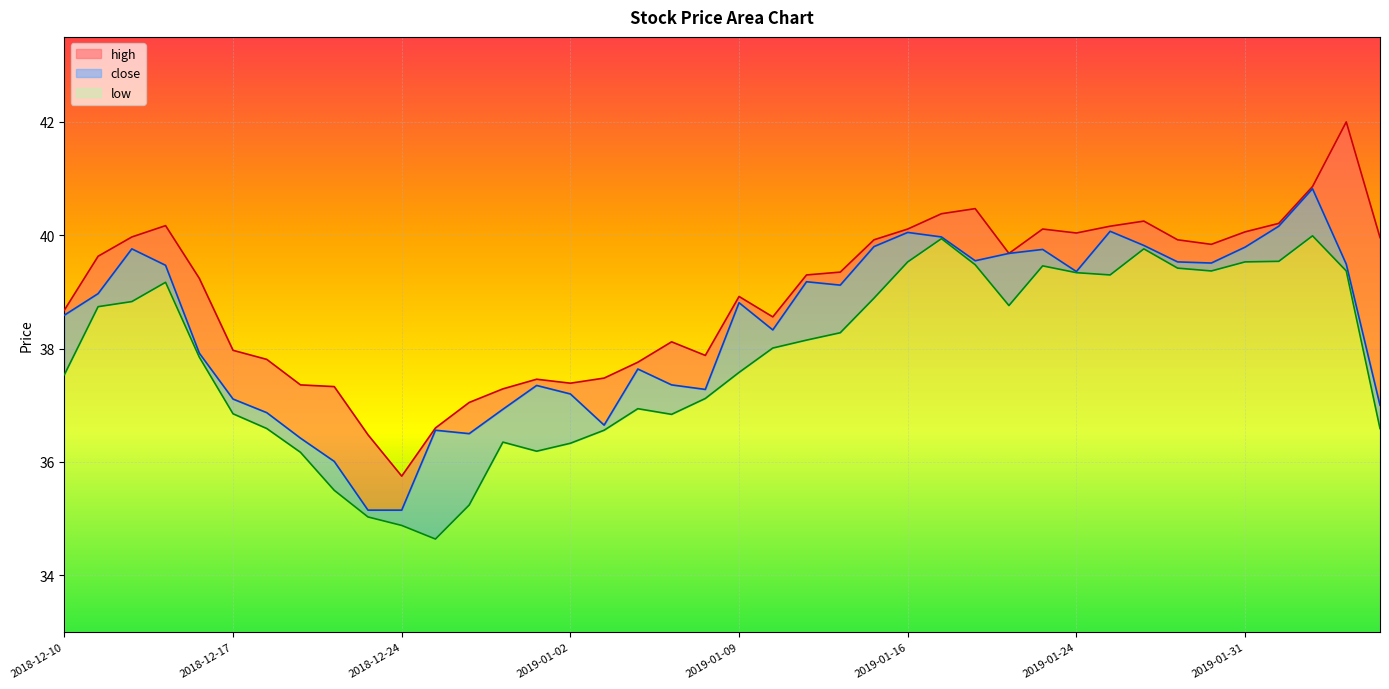

Reading left to right, list all the values displayed in this chart.

high: 38.7	39.6	40.0	40.2	39.2	38.0	37.8	37.4	37.3	36.5	35.8	36.6	37.0	37.3	37.5	37.4	37.5	37.8	38.1	37.9	38.9	38.6	39.3	39.4	39.9	40.1	40.4	40.5	39.7	40.1	40.0	40.2	40.2	39.9	39.8	40.1	40.2	40.9	42.0	40.0
close: 38.6	39.0	39.8	39.5	37.9	37.1	36.9	36.4	36.0	35.1	35.1	36.6	36.5	36.9	37.4	37.2	36.6	37.6	37.4	37.3	38.8	38.3	39.2	39.1	39.8	40.0	40.0	39.5	39.7	39.8	39.4	40.1	39.8	39.5	39.5	39.8	40.2	40.8	39.5	37.0
low: 37.5	38.7	38.8	39.2	37.9	36.9	36.6	36.2	35.5	35.0	34.9	34.6	35.2	36.4	36.2	36.3	36.6	36.9	36.8	37.1	37.6	38.0	38.1	38.3	38.9	39.5	39.9	39.5	38.8	39.5	39.3	39.3	39.8	39.4	39.4	39.5	39.5	40.0	39.4	36.6